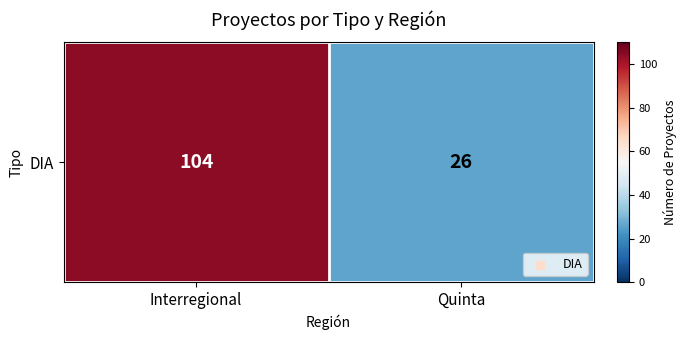

List the labels in order of value, smallest first.

Quinta, Interregional